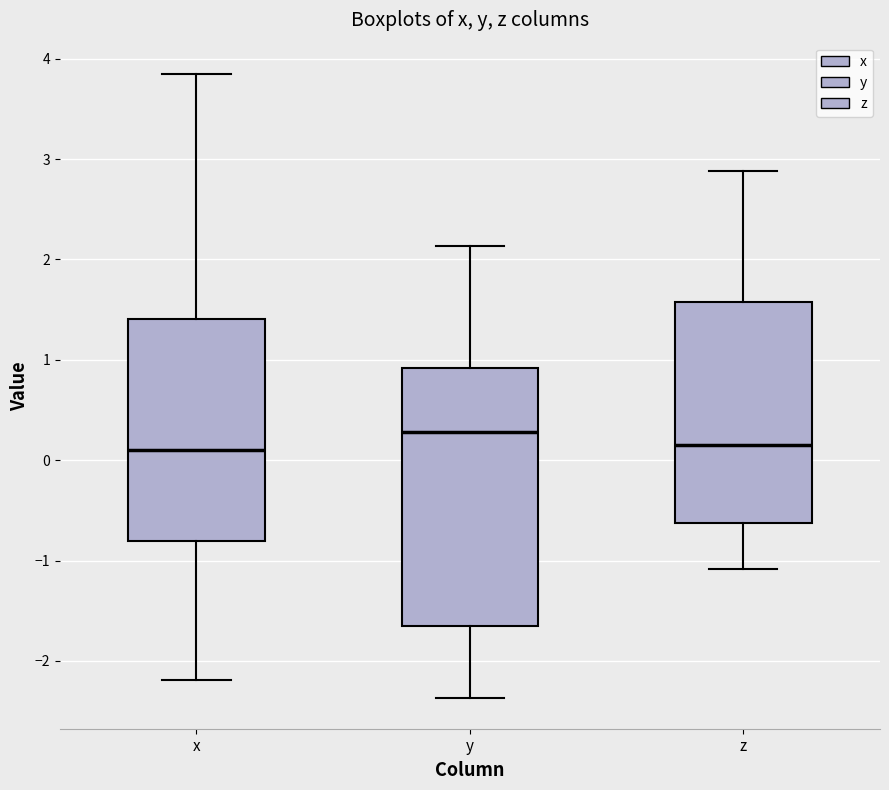

Which box is the tallest, from its lower edge to its upper edge?

y